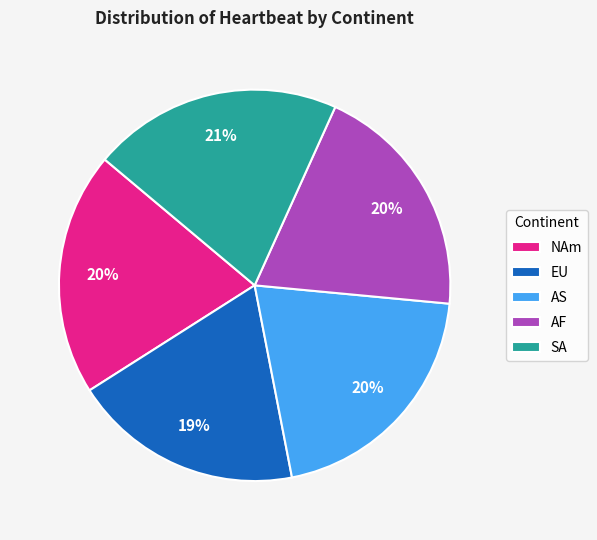

How many slices are in this pie chart?

5